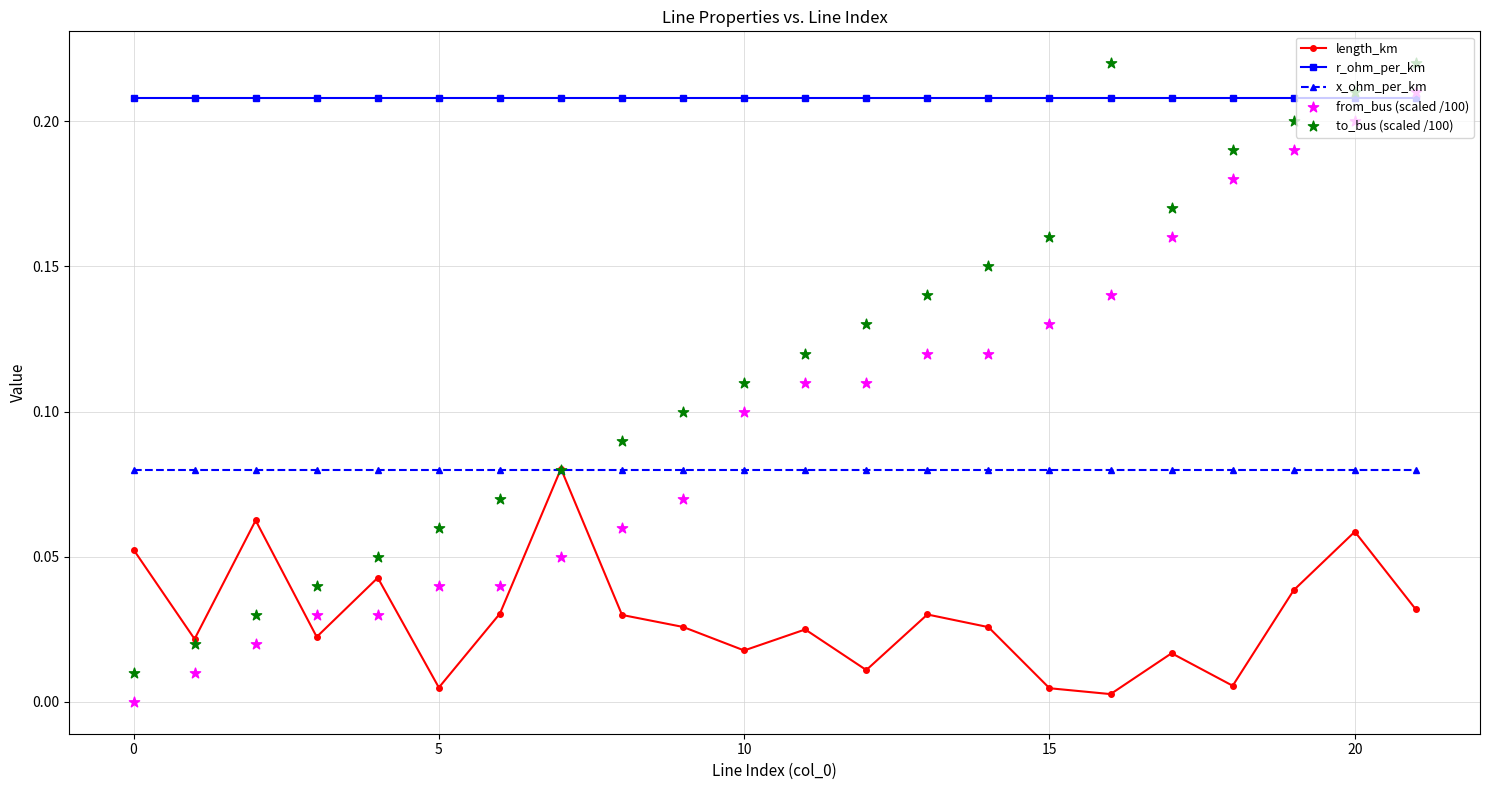

True or false: length_km and r_ohm_per_km intersect in this chart.

False